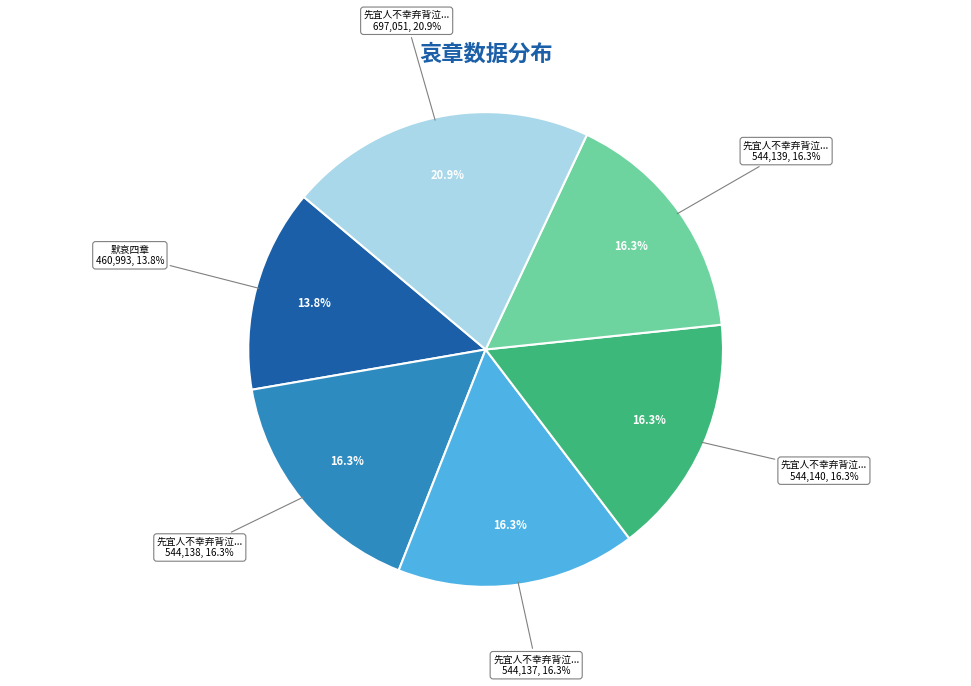

To the nearest percent, what is the combined percentage of 默哀四章 and 先宜人不幸弃背泣血苫次志哀四章 其二?

30%